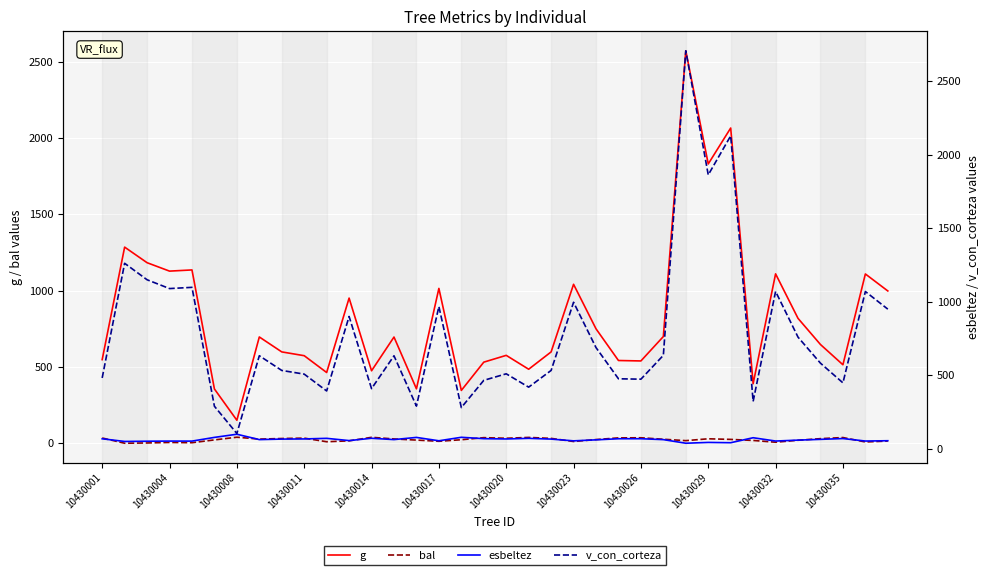

Which category has the lowest value in the g series?

10430008